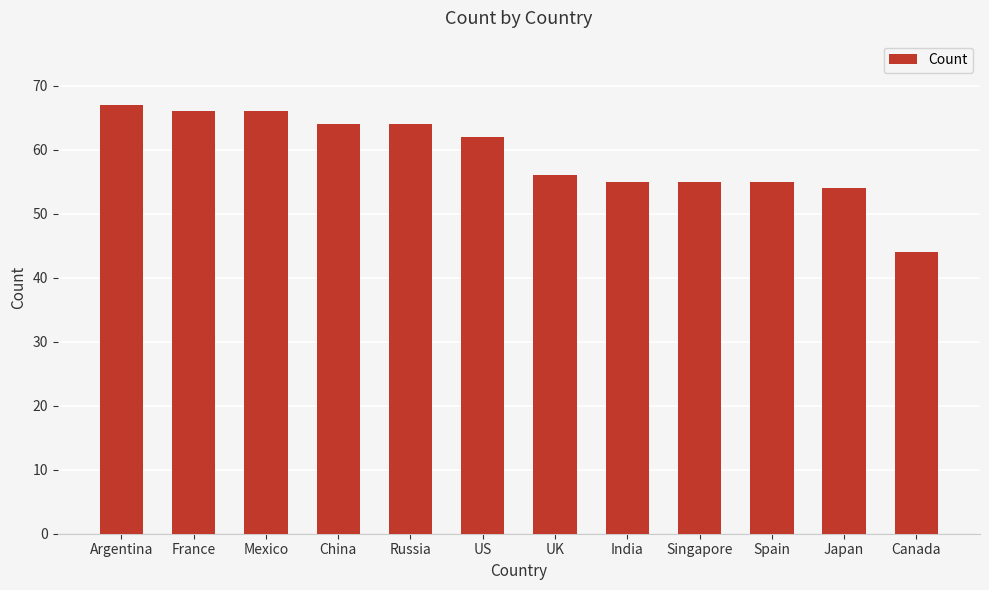

What is the difference between the maximum and minimum values?

23